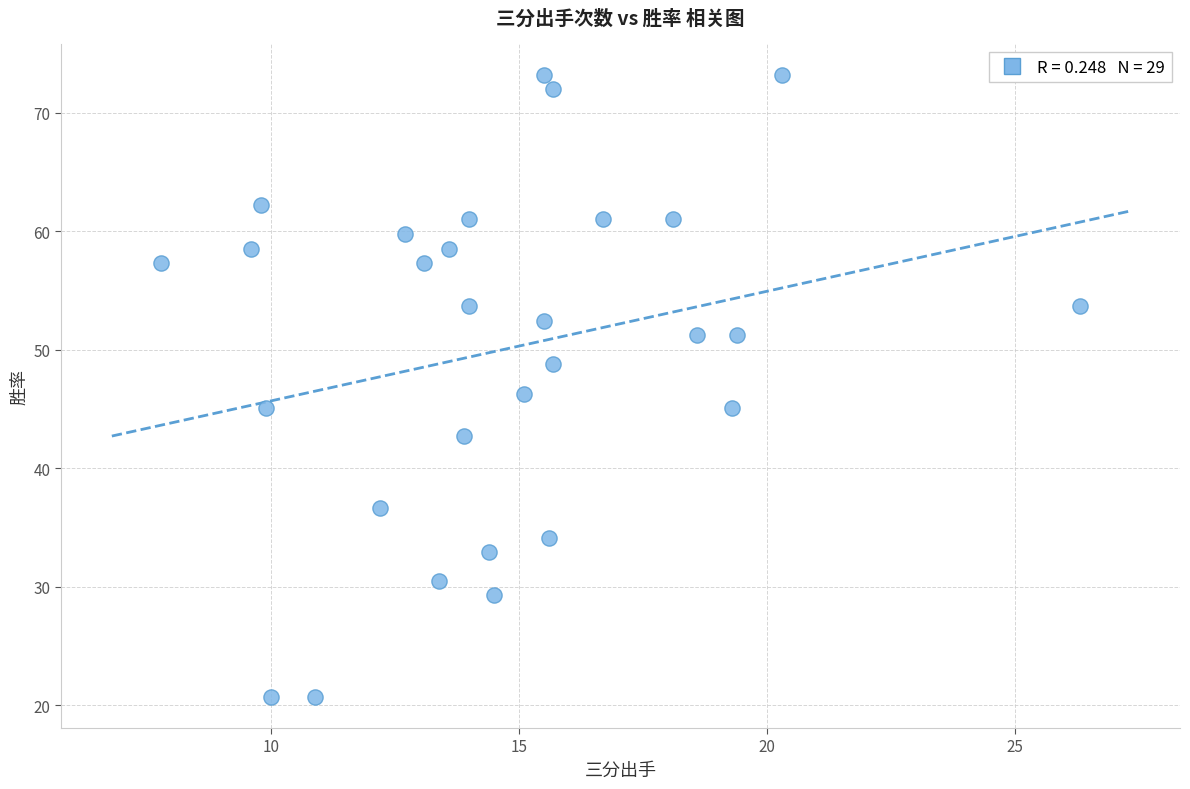

What is the range of X values (max minus min)?

18.5